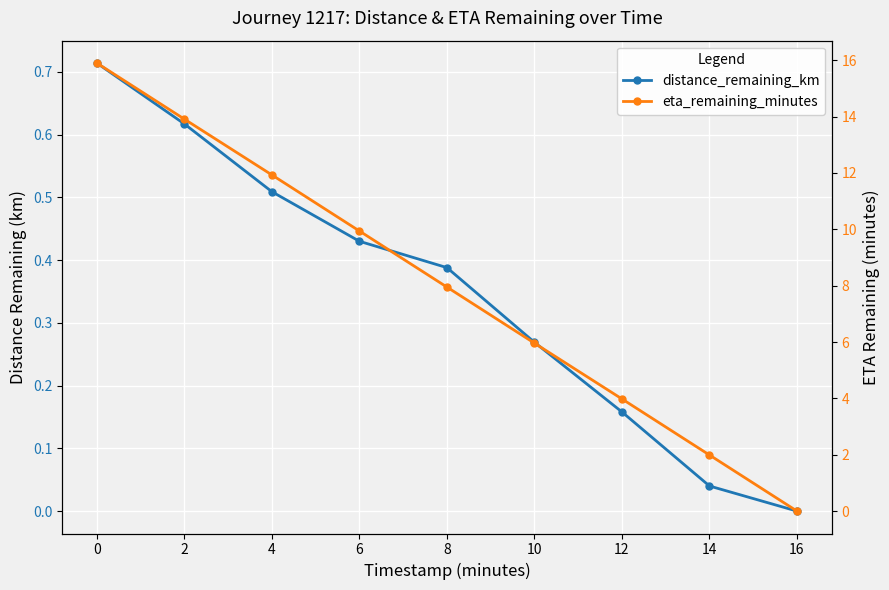

True or false: distance_remaining_km and eta_remaining_minutes cross at least once.

False